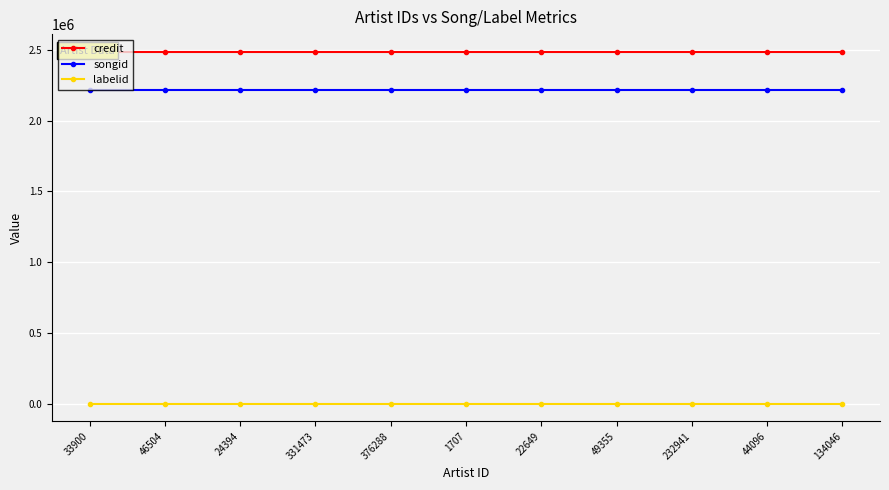

Between 1707 and 49355, which is larger?

1707